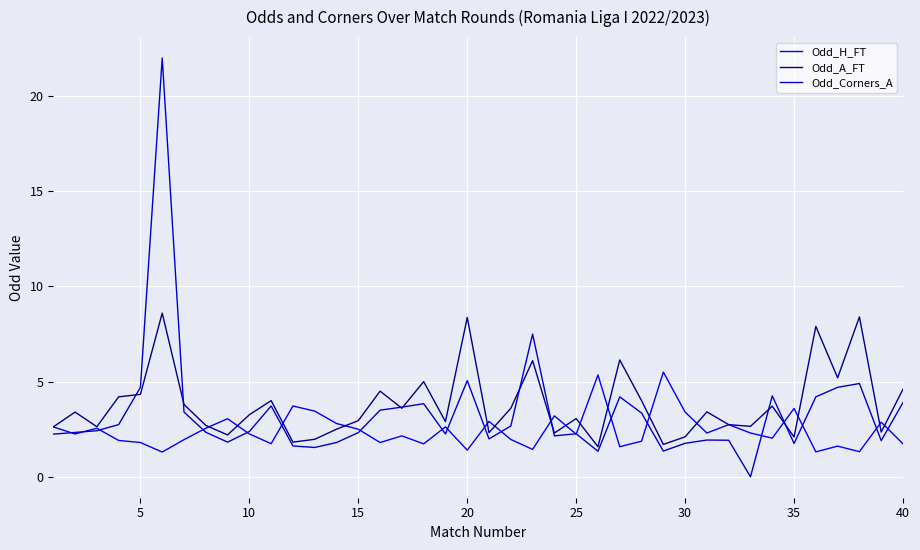

What are all the series names shown in the legend?

Odd_H_FT, Odd_A_FT, Odd_Corners_A